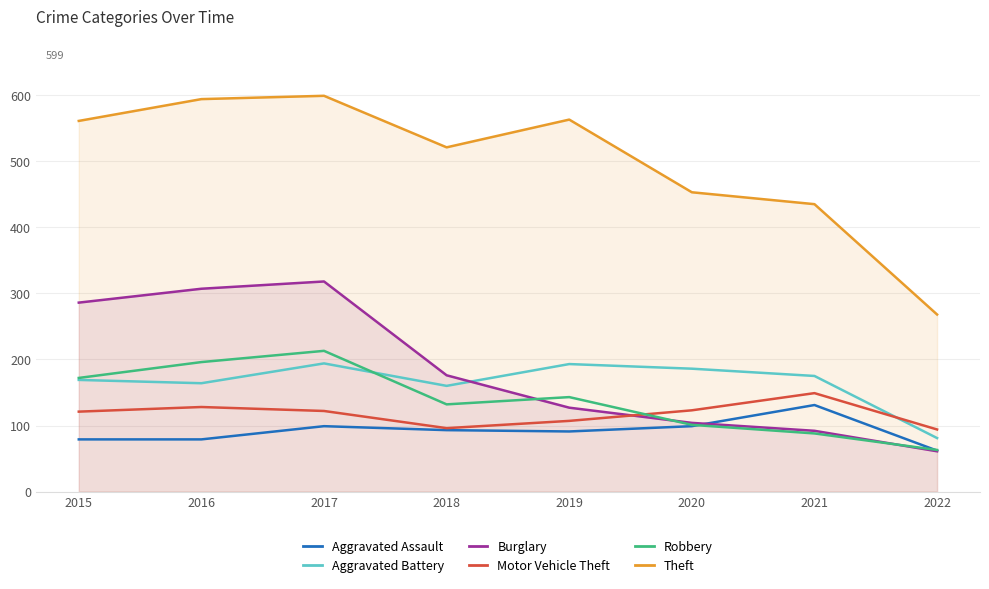

What are all the series names shown in the legend?

Aggravated Assault, Aggravated Battery, Burglary, Motor Vehicle Theft, Robbery, Theft